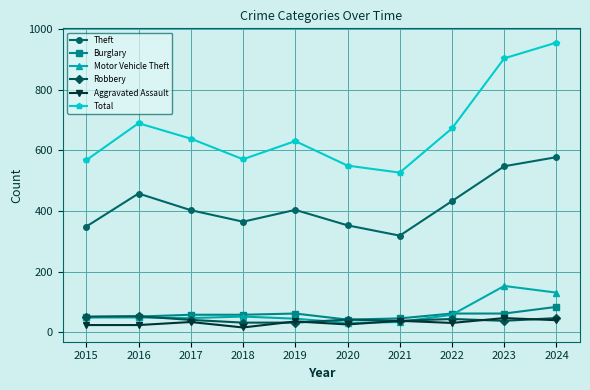

What is the difference between the maximum and minimum values in the Motor Vehicle Theft series?

122